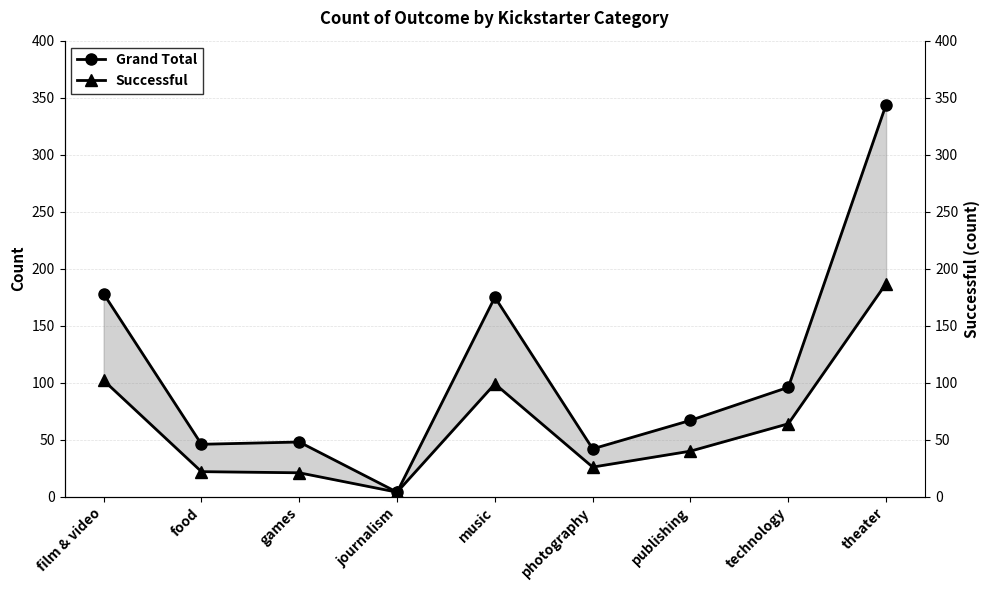

Rank the series by their maximum value, from lowest to highest.

Successful, Grand Total